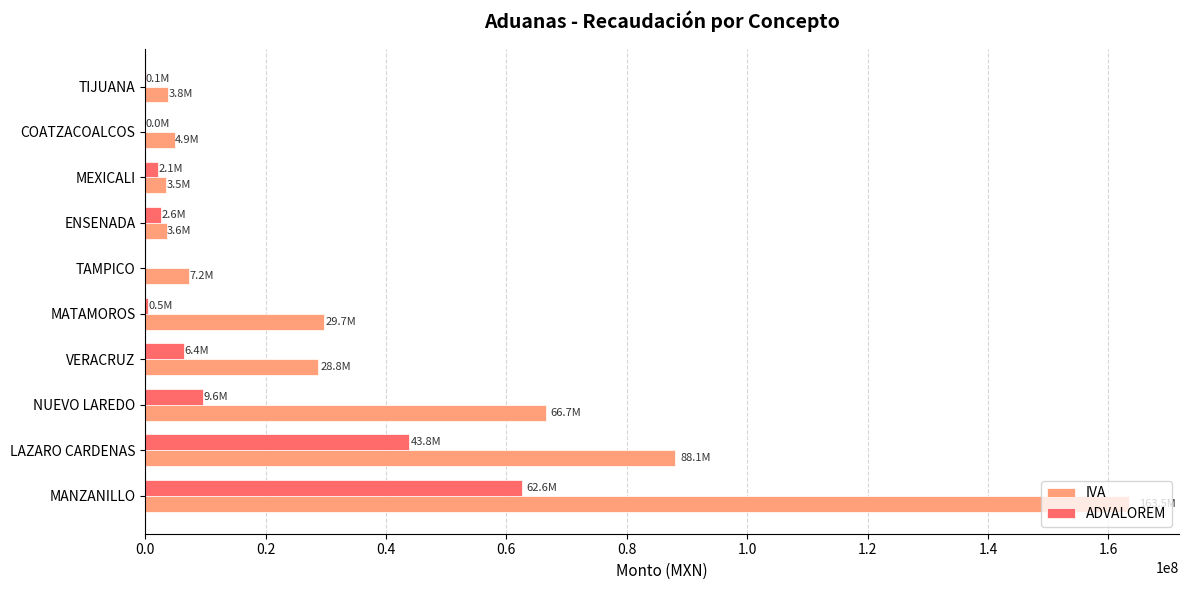

Which series has the largest total across all categories?

IVA